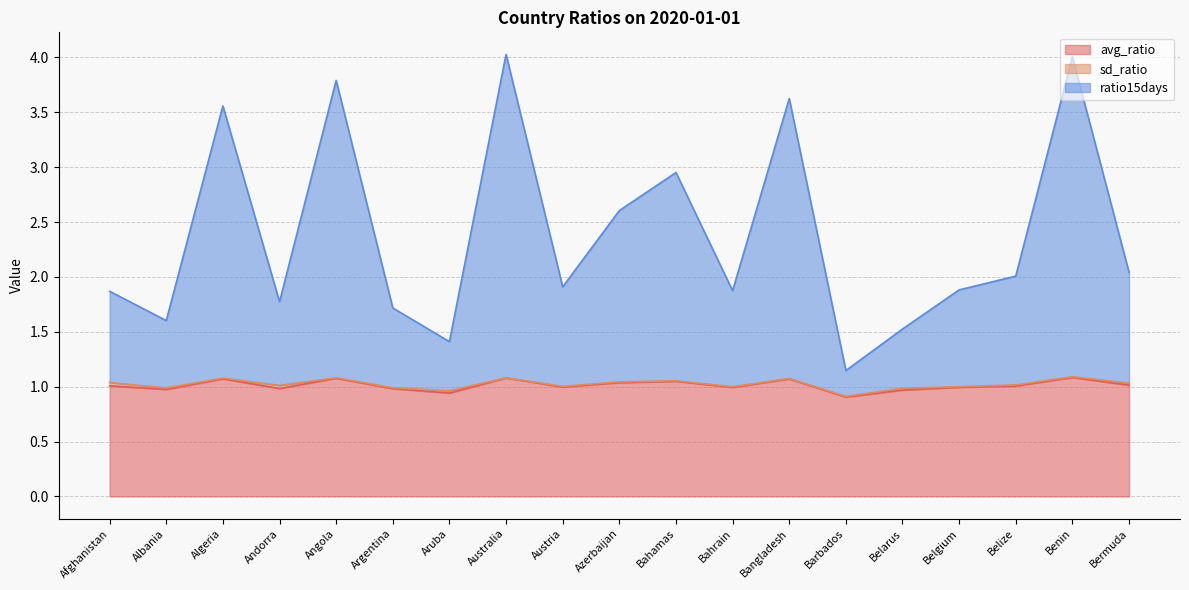

At which category is the sum across all series the highest?

Australia